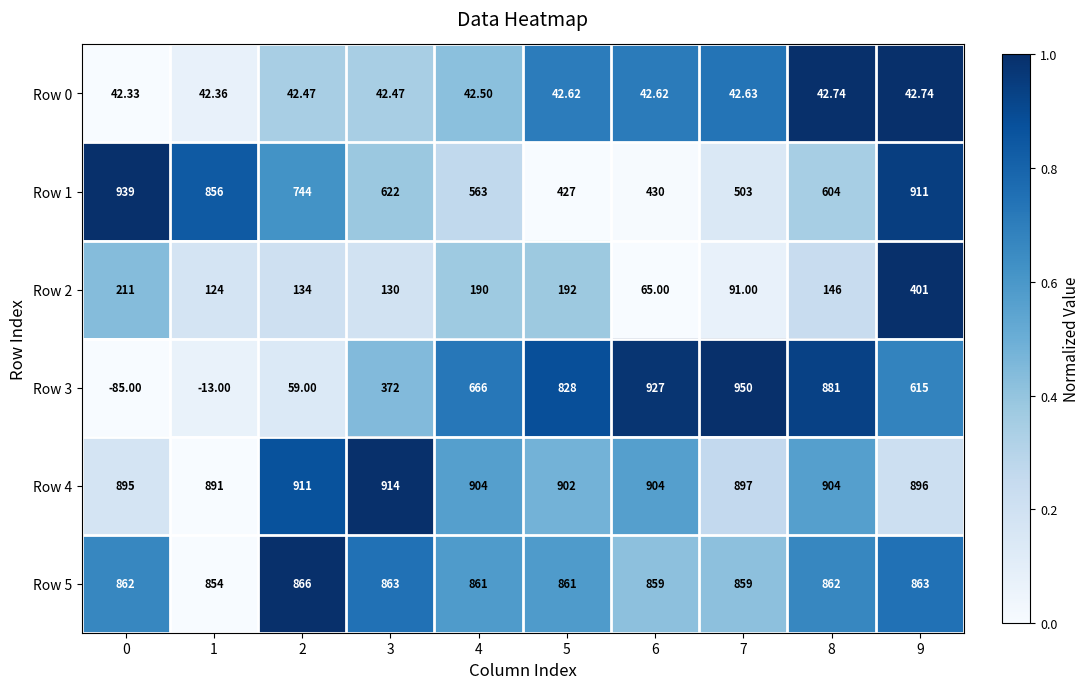

Is the value of Row 1 at 6 greater than the value of Row 2 at 8?

Yes